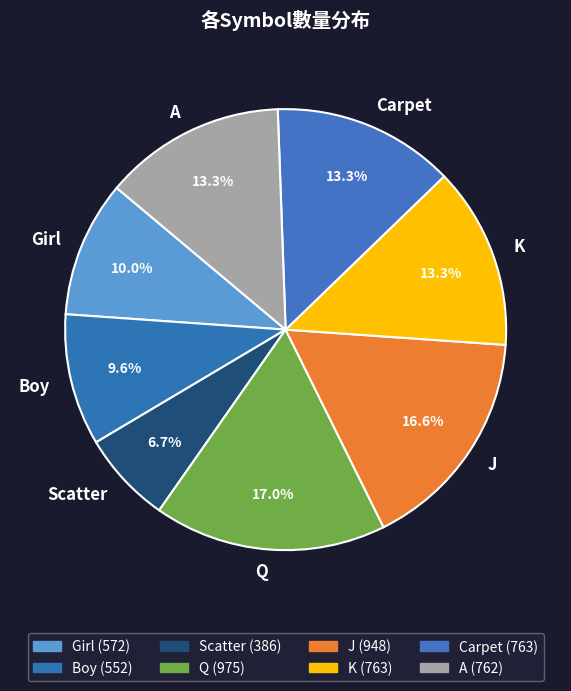

To the nearest percent, what is the average slice percentage?

12%